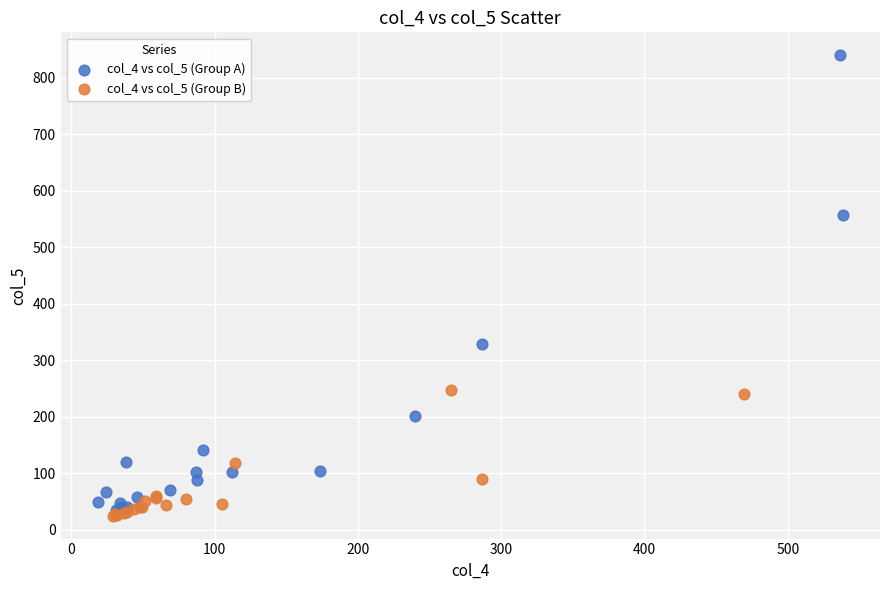

What are all the series names shown in the legend?

col_4 vs col_5 (Group A), col_4 vs col_5 (Group B)